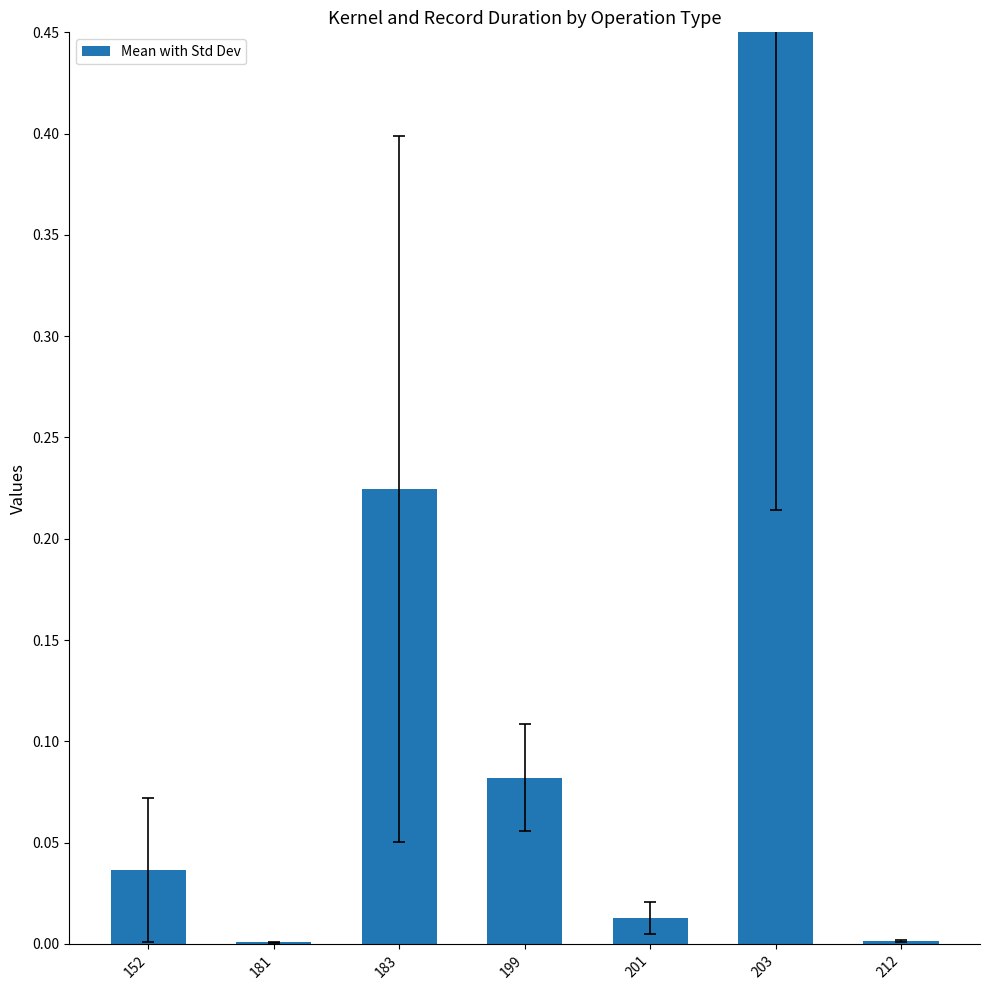

What is the average value?

0.1